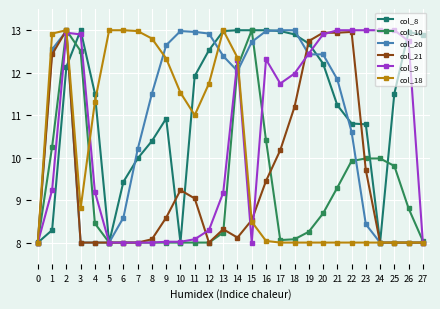

How many categories are shown in the chart?

28